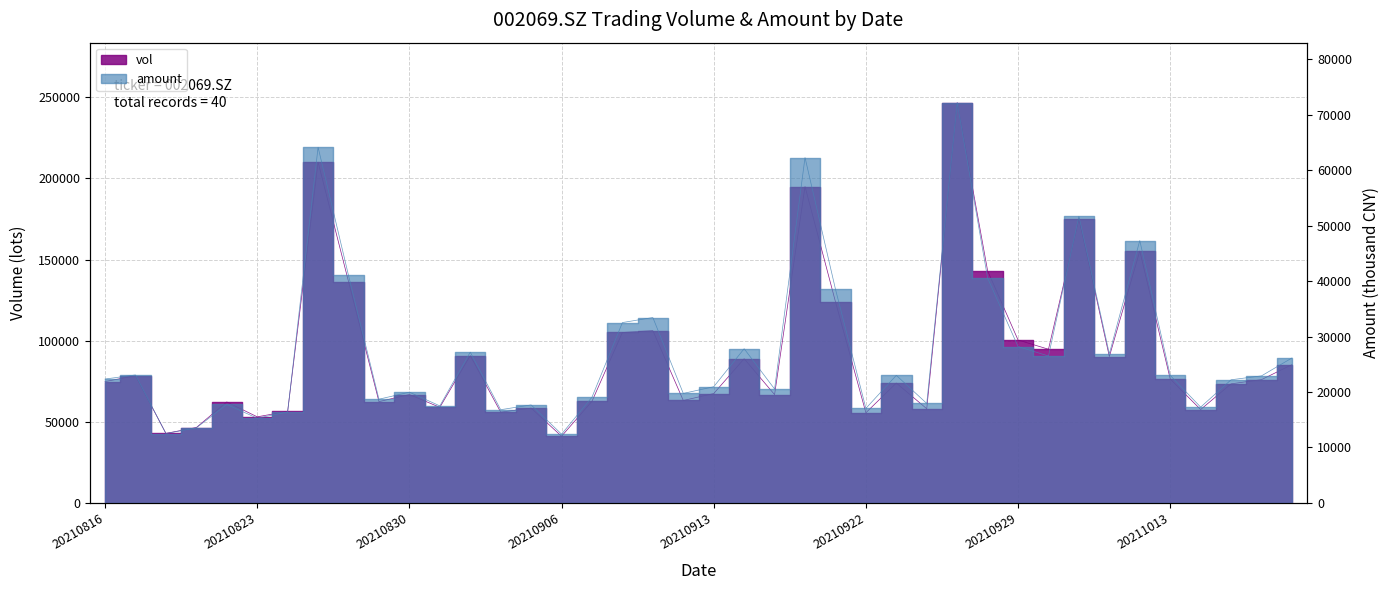

At how many categories does at least one series exceed 93477?

12